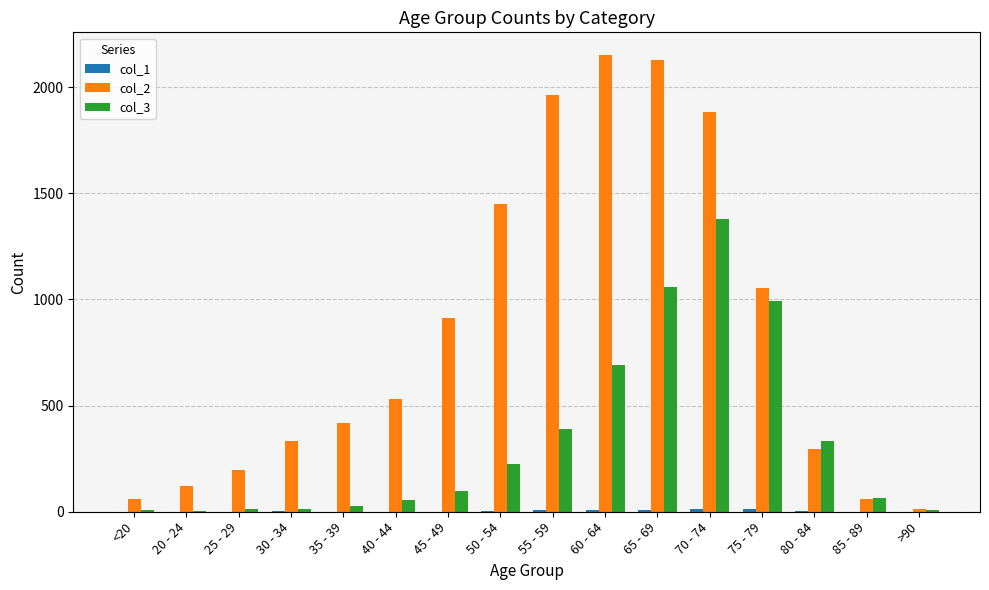

What is the greatest value displayed?

2151